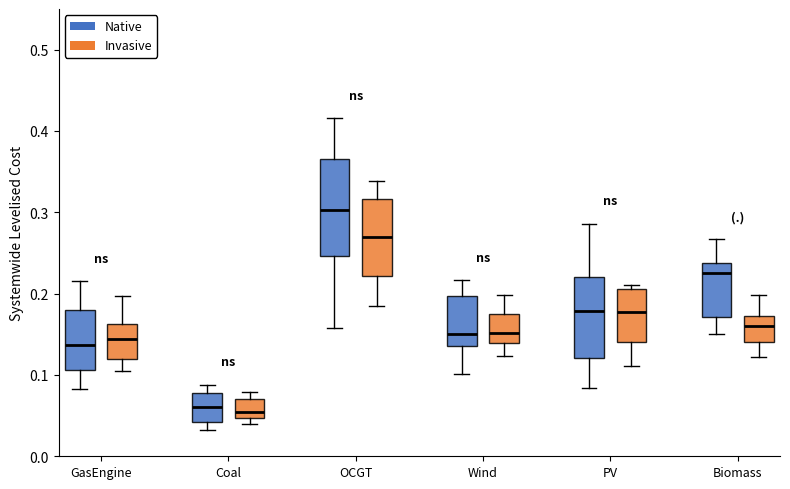

Reading left to right, read every box against the y-axis: the position of its median line, the range the box covers, and the ends of its whiskers. The values are not printed on the chart, so give them approximately, as read against the axis.

GasEngine (Native): median 0.14, box 0.11 to 0.18, whiskers 0.08 to 0.22
GasEngine (Invasive): median 0.14, box 0.12 to 0.16, whiskers 0.10 to 0.20
Coal (Native): median 0.06, box 0.04 to 0.08, whiskers 0.03 to 0.09
Coal (Invasive): median 0.05 (just above the box's lower edge), box 0.05 to 0.07, whiskers 0.04 to 0.08
OCGT (Native): median 0.30, box 0.25 to 0.37, whiskers 0.16 to 0.42
OCGT (Invasive): median 0.27, box 0.22 to 0.32, whiskers 0.19 to 0.34
Wind (Native): median 0.15, box 0.14 to 0.20, whiskers 0.10 to 0.22
Wind (Invasive): median 0.15, box 0.14 to 0.17, whiskers 0.12 to 0.20
PV (Native): median 0.18, box 0.12 to 0.22, whiskers 0.08 to 0.29
PV (Invasive): median 0.18, box 0.14 to 0.21, whiskers 0.11 to 0.21 (just above the box's upper edge)
Biomass (Native): median 0.23, box 0.17 to 0.24, whiskers 0.15 to 0.27
Biomass (Invasive): median 0.16, box 0.14 to 0.17, whiskers 0.12 to 0.20